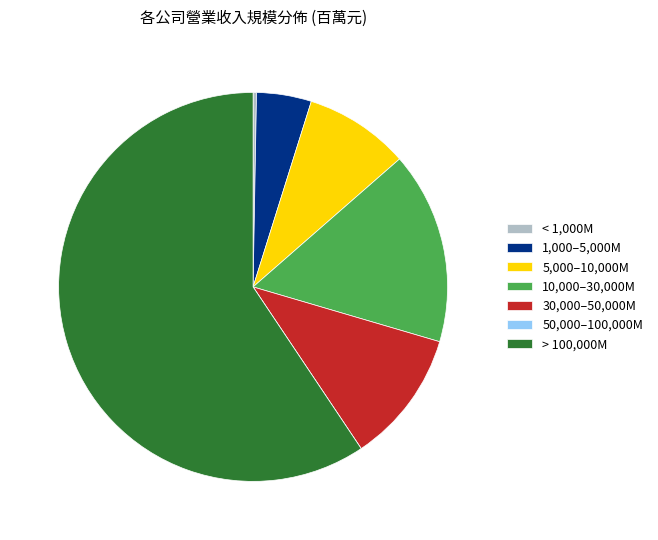

Which slice represents more than half of the pie?

> 100,000M